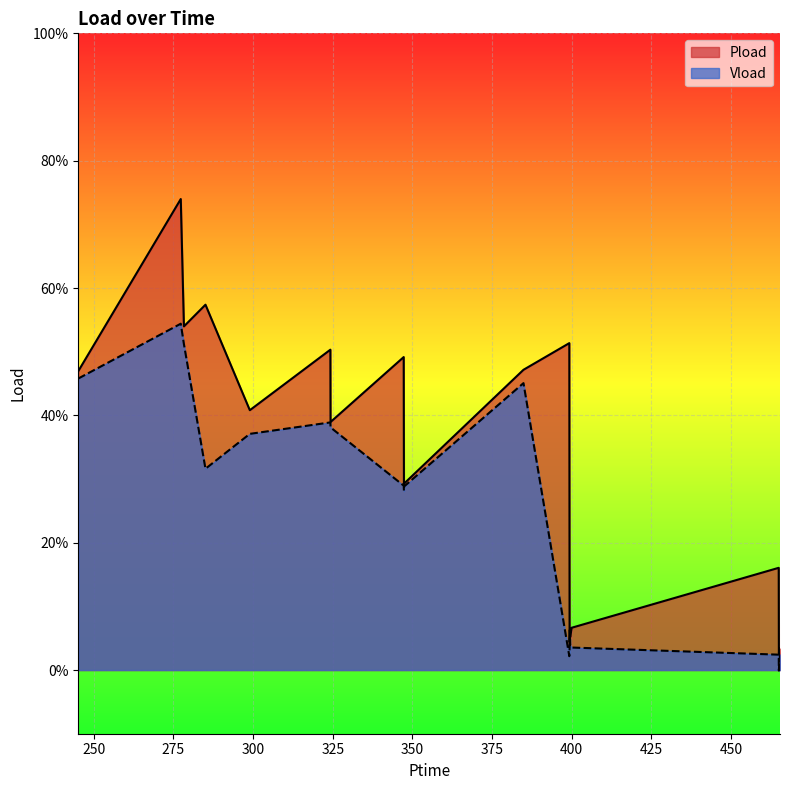

Read the Vload value at 347.328.

0.3